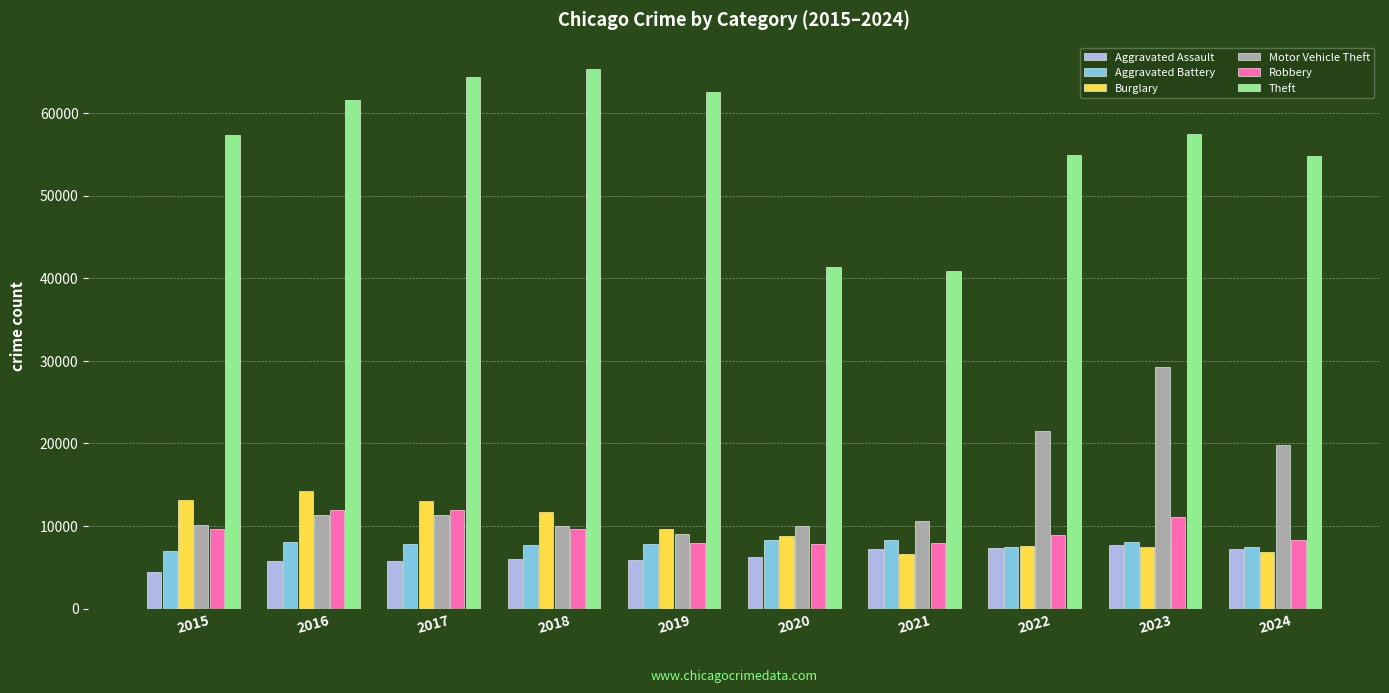

What is the maximum value for Robbery?

11960